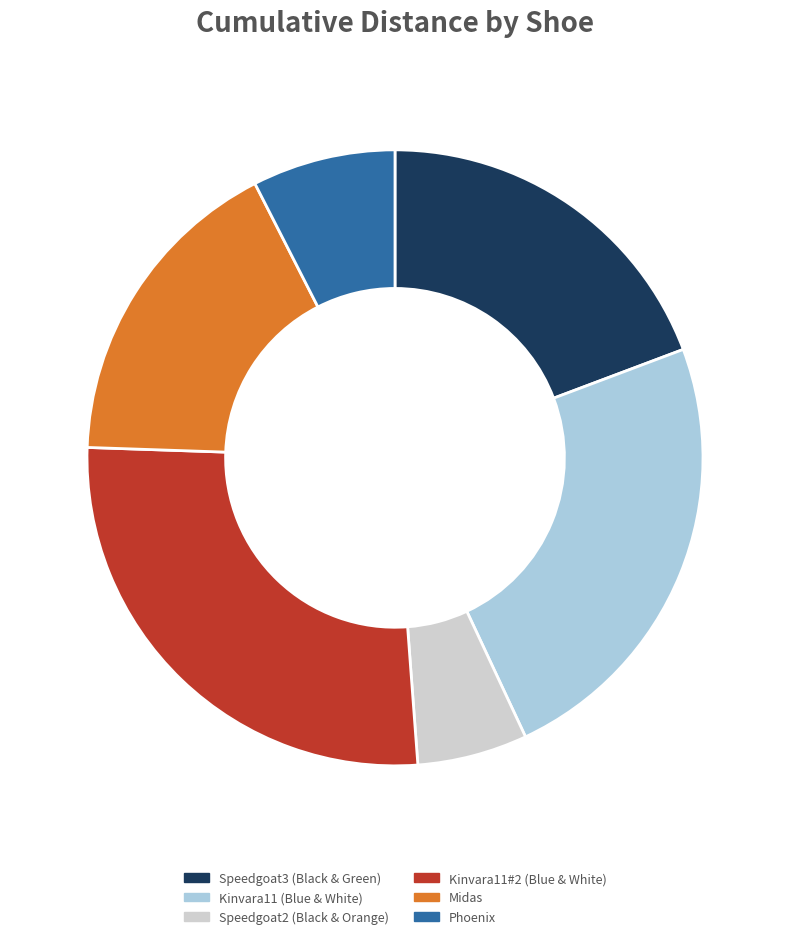

Do Kinvara11#2 (Blue & White) and Speedgoat2 (Black & Orange) together represent more than half of the pie?

No